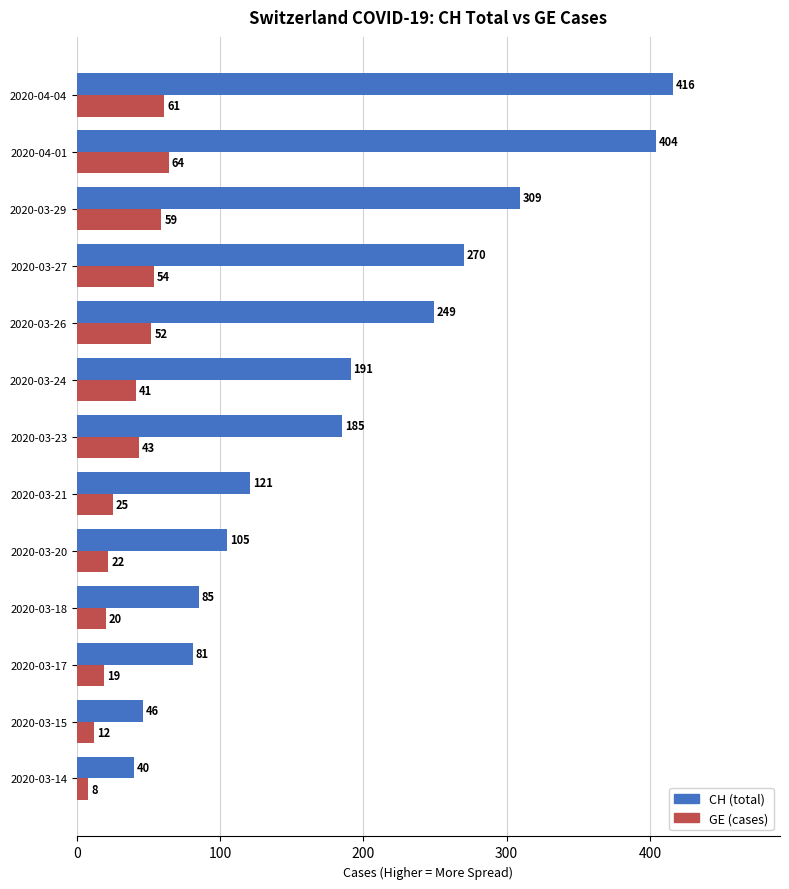

Which series has the largest total across all categories?

CH (total)